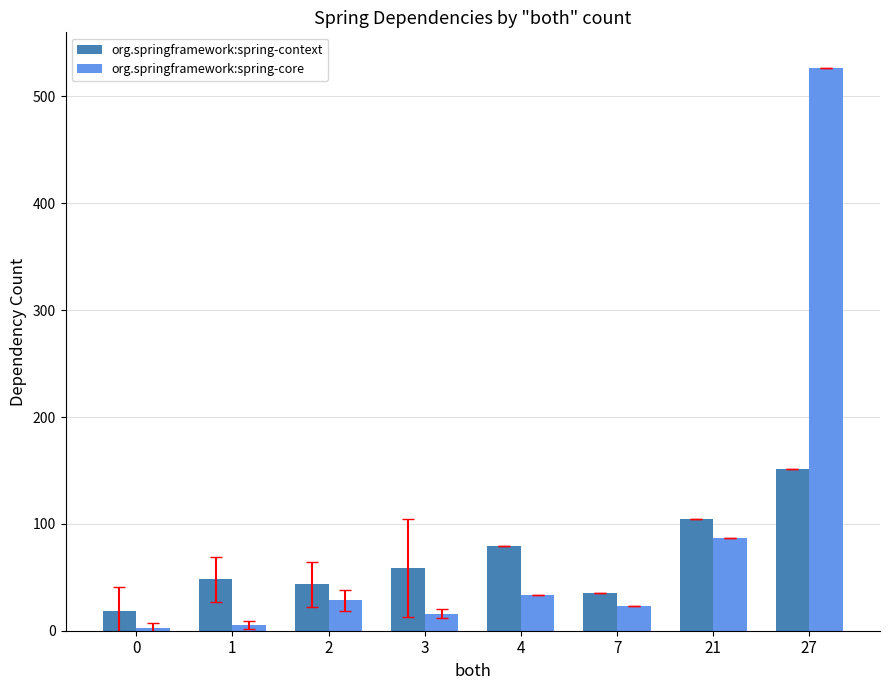

What is the difference between the maximum and second lowest values in the org.springframework:spring-context series?

116.0